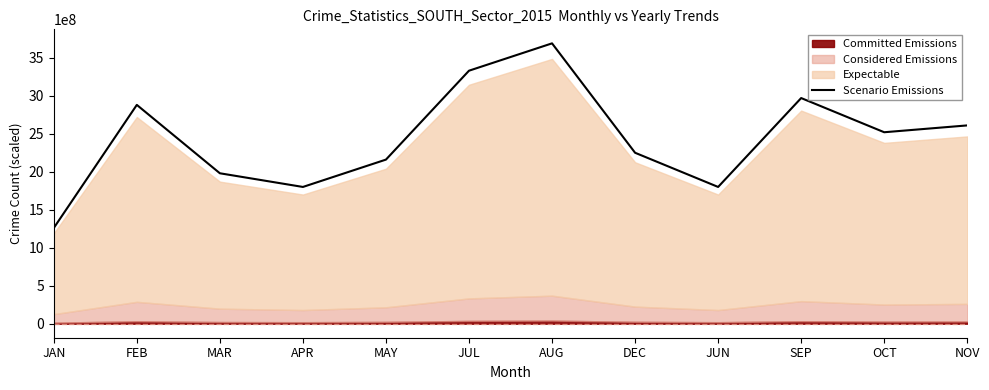

What is the label of the 12th point from the right?

JAN